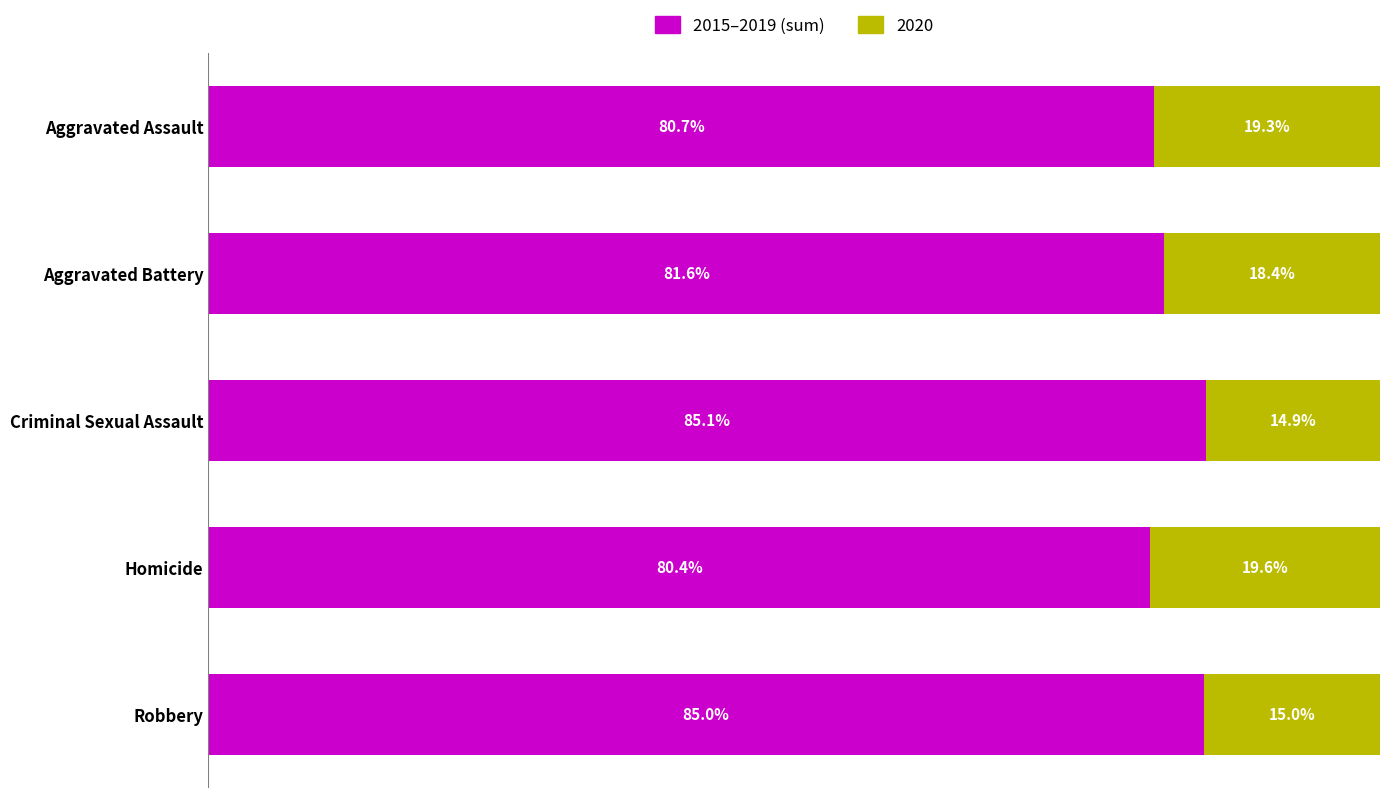

Does the chart contain any negative values?

No